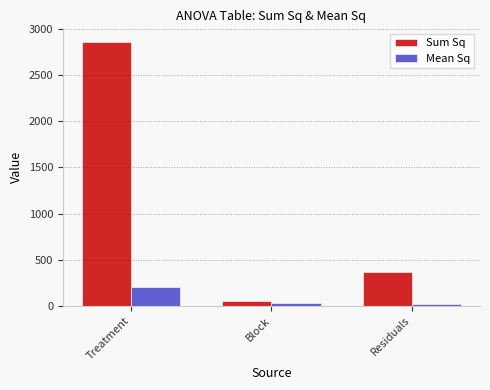

List the series in order of their overall mean, lowest first.

Mean Sq, Sum Sq